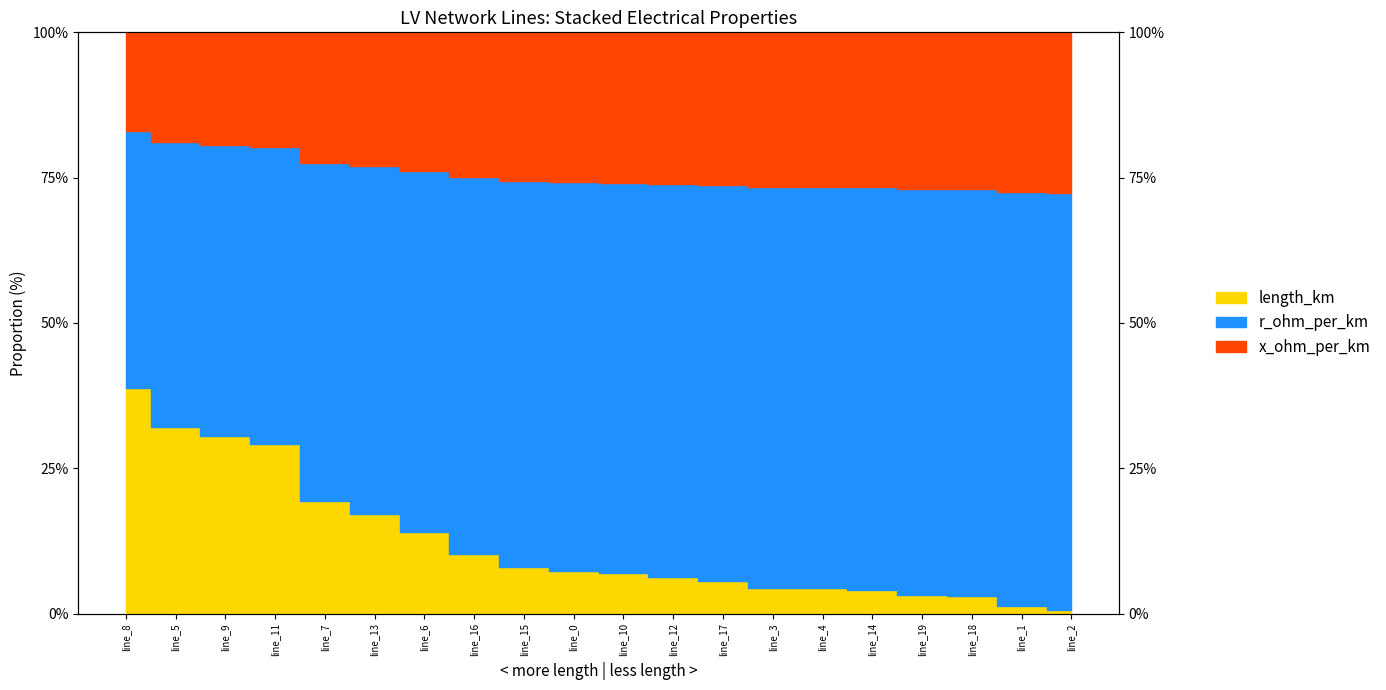

How many lines are shown in the chart?

3